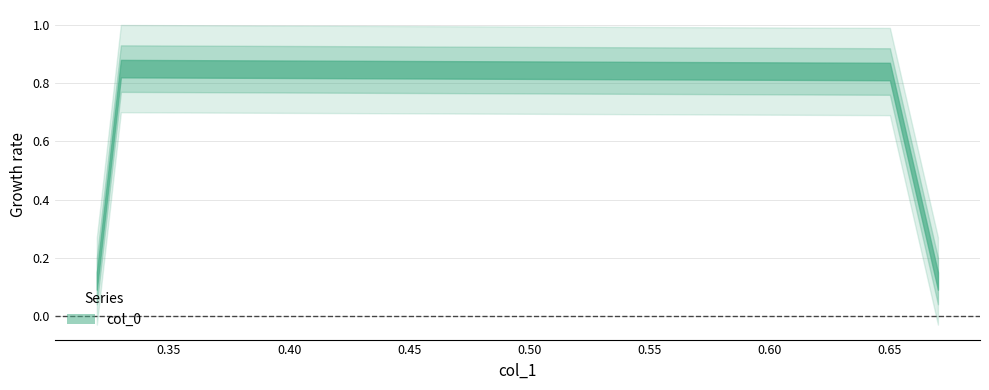

The chart shows a value of 0.8 at 0.33. True or false?

True